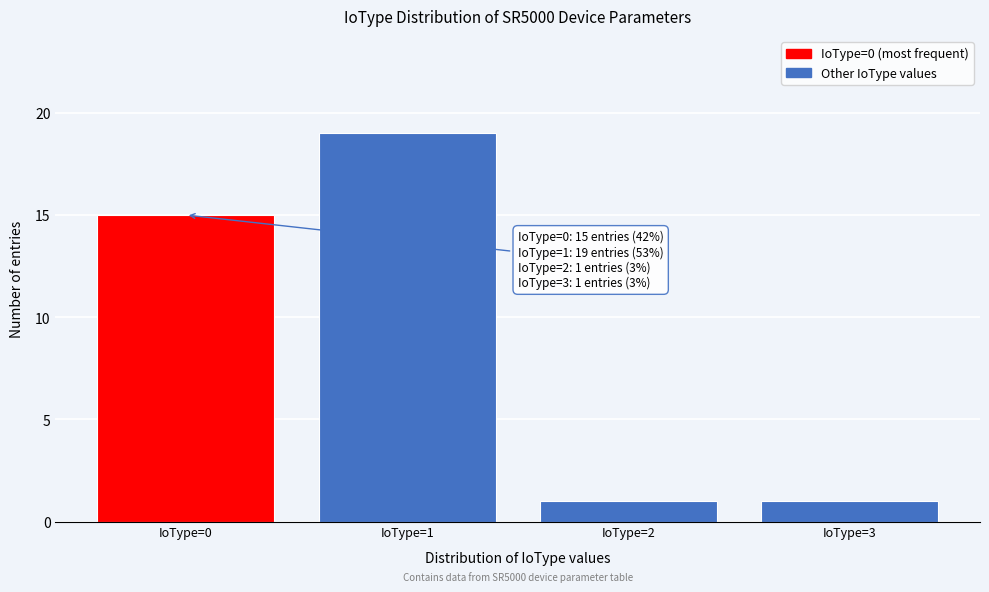

Reading left to right, list all the values displayed in this chart.

15	19	1	1